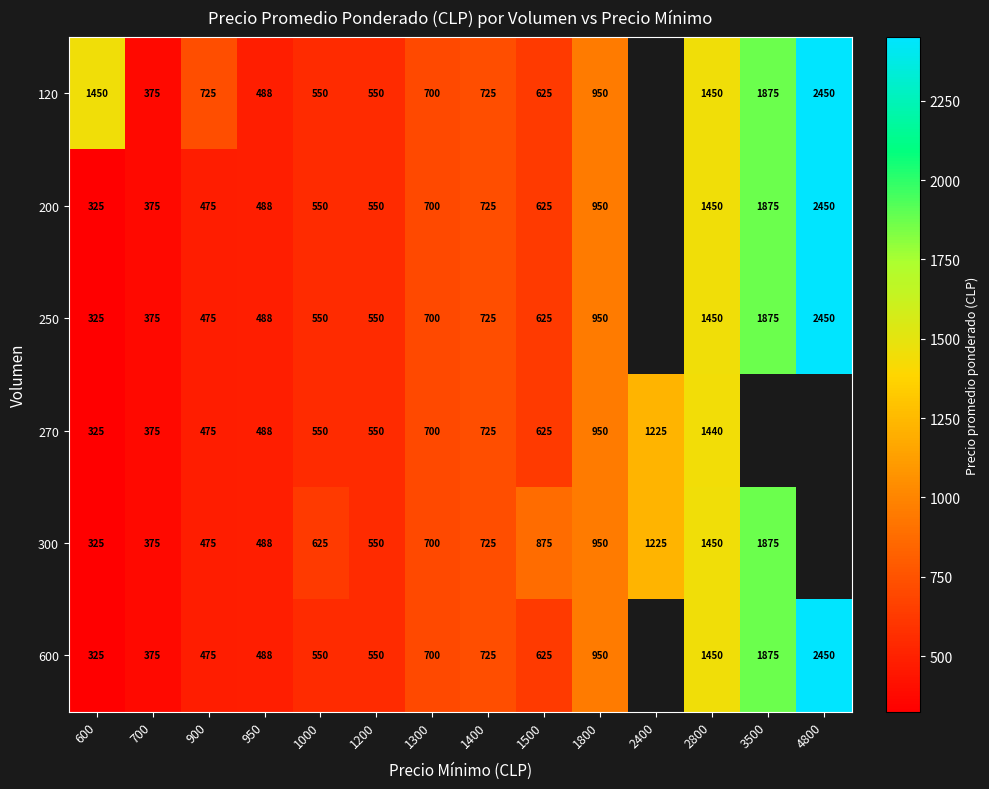

Is the value of 270 at 950 greater than the value of 200 at 1300?

No